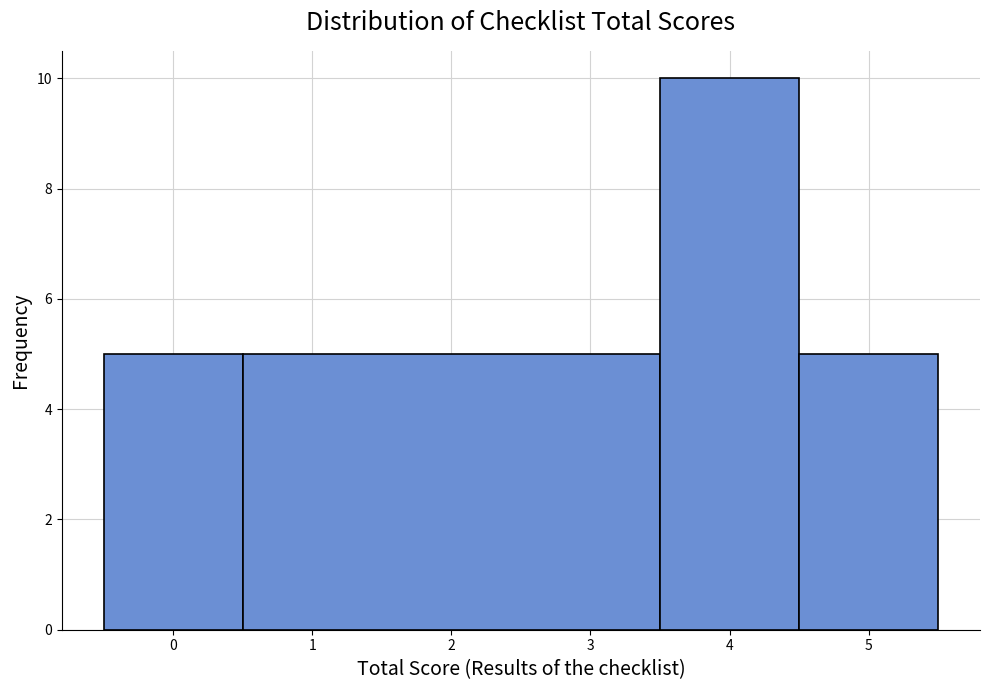

Reading left to right, list every bar in this chart as the range it spans on the x-axis followed by its height. The values are not printed on the chart, so give them approximately, as read against the axis.

-0.5 to 0.5: 5
0.5 to 3.5: 5
3.5 to 4.5: 10
4.5 to 5.5: 5